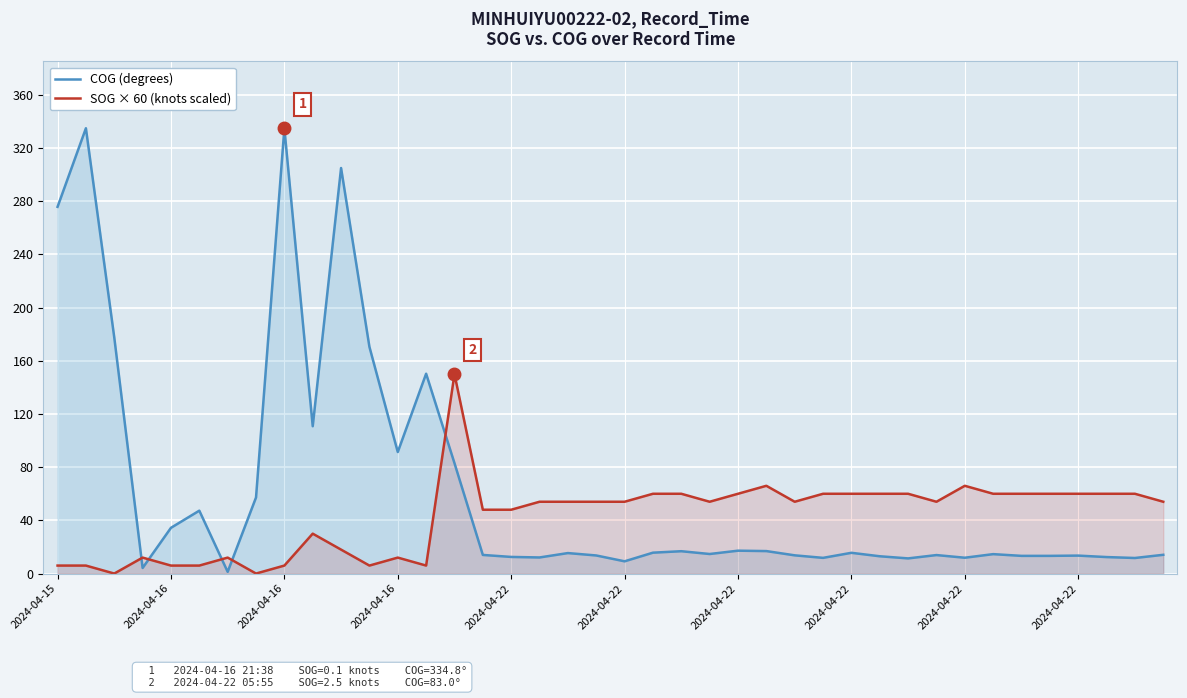

At which category does SOG × 60 (knots scaled) reach its first local peak?

2024-04-16